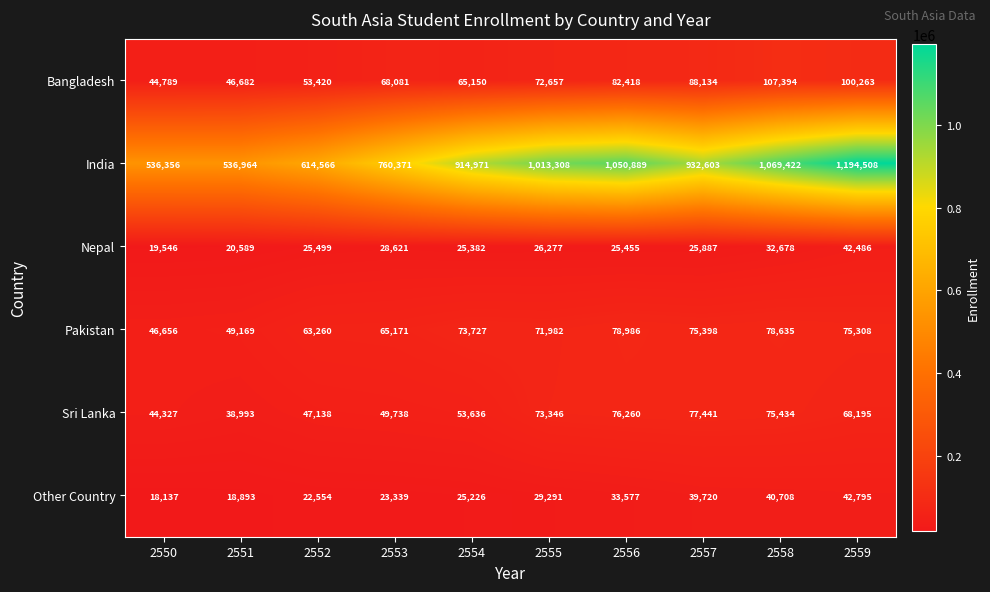

At which category is the sum across all series the highest?

2559